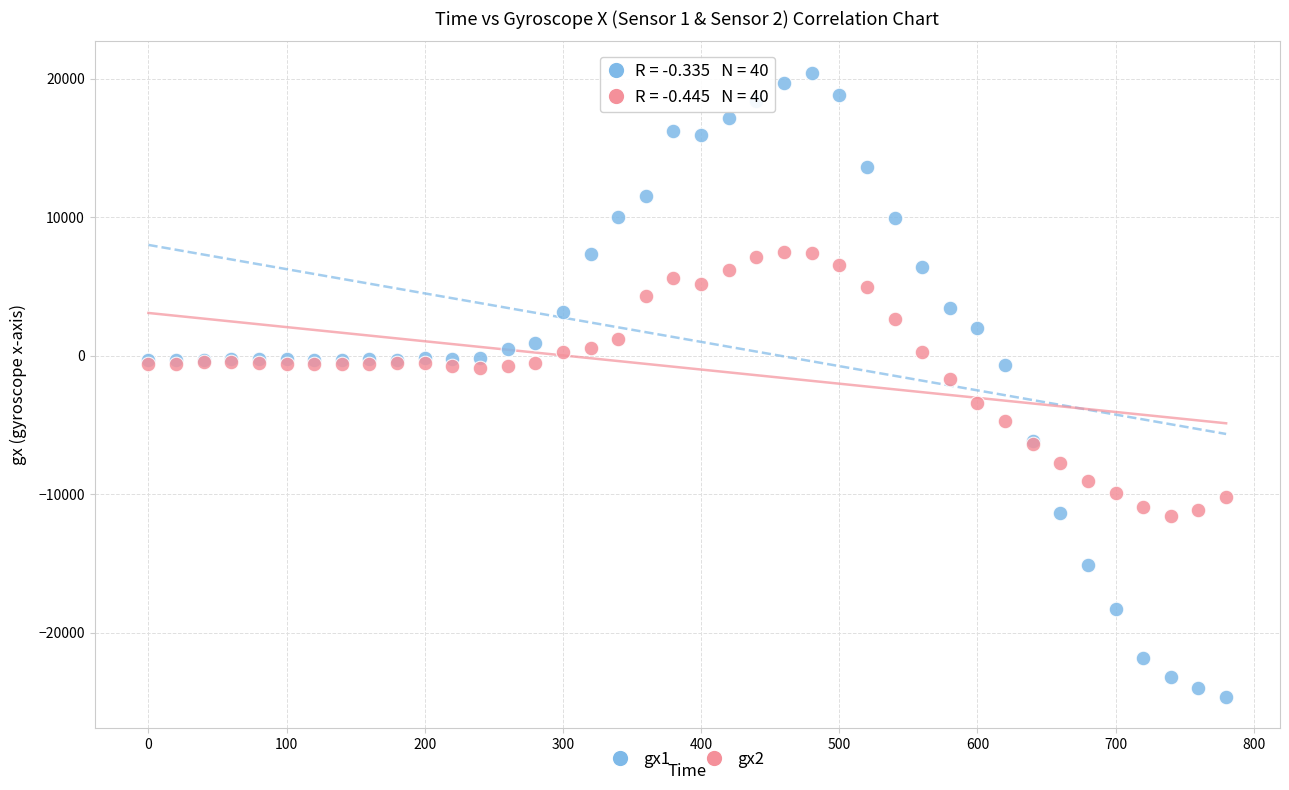

What are all the series names shown in the legend?

gx1, gx2